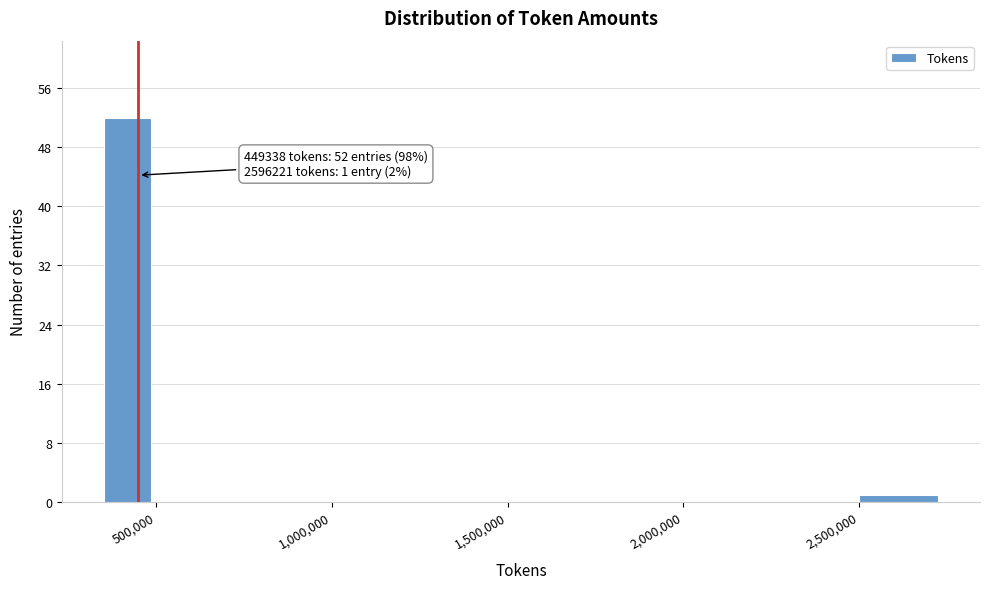

Read against the x-axis, roughly where is the centre of the tallest bar?

400000